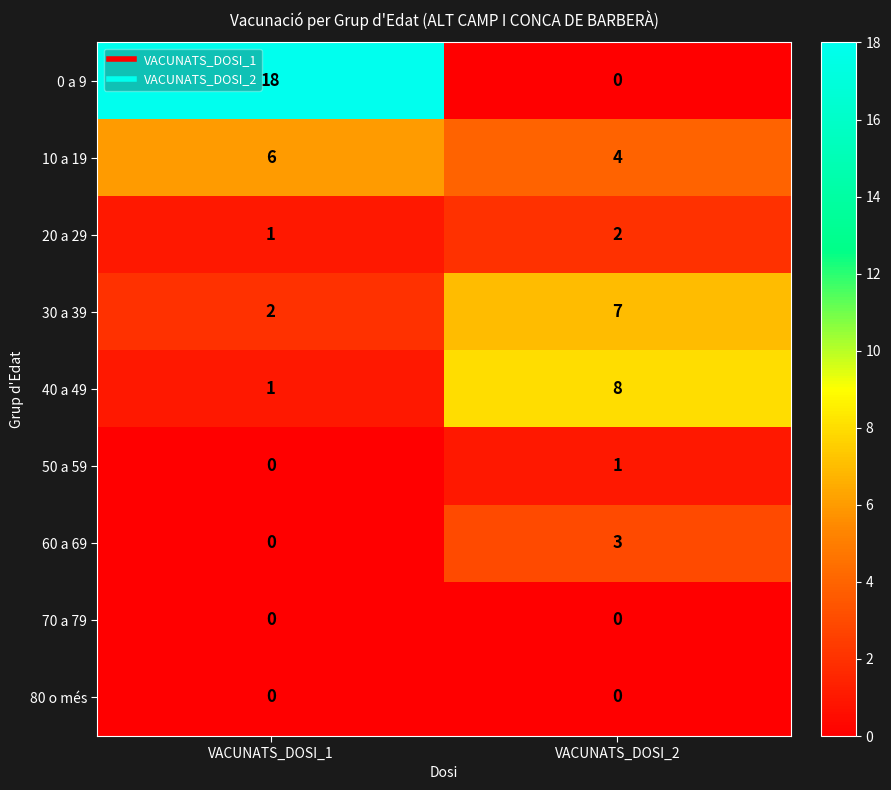

What is the approximate value of 60 a 69 at VACUNATS_DOSI_2?

3